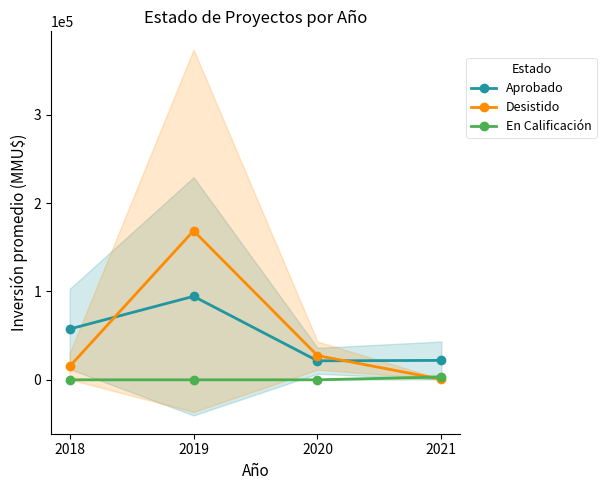

At which category is the sum across all series the highest?

2019